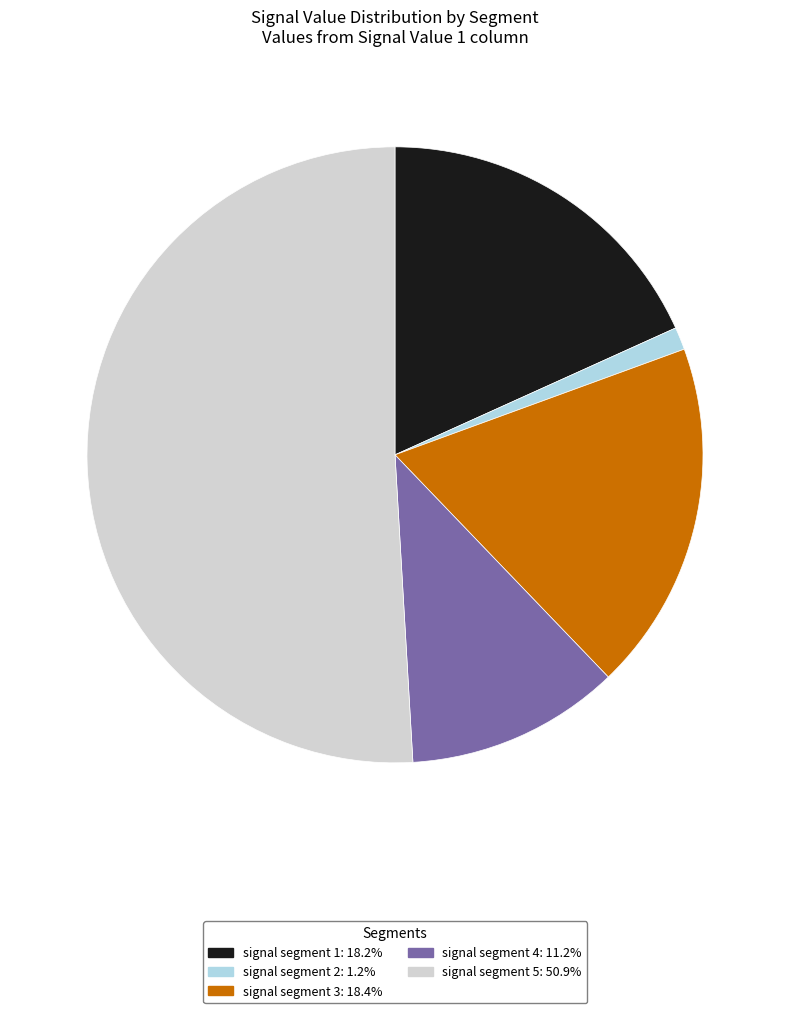

Which has a higher value, signal segment 3 or signal segment 2?

signal segment 3